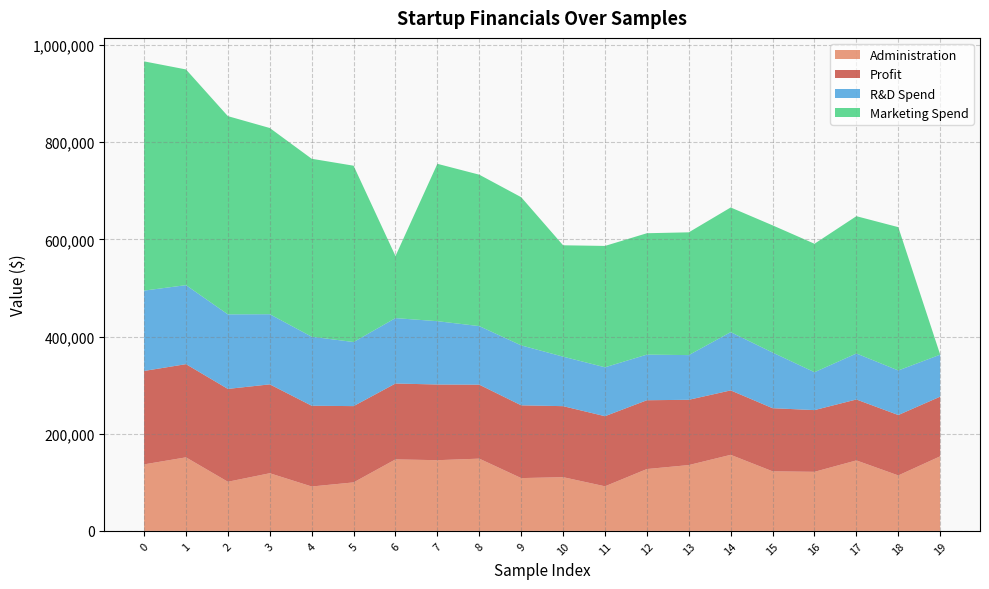

Is the value of Marketing Spend at 10 greater than the value of Profit at 2?

Yes